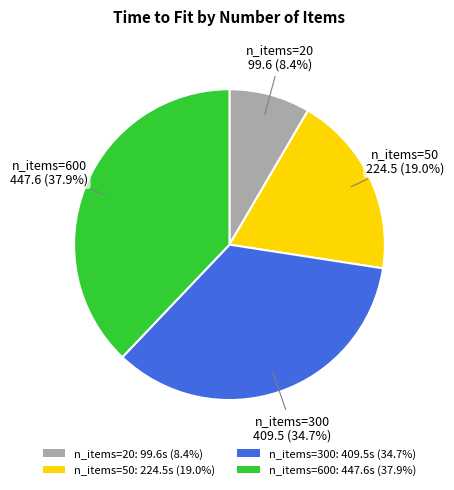

Combined, do n_items=50: 224.5s (19.0%) and n_items=600: 447.6s (37.9%) account for over 50%?

Yes